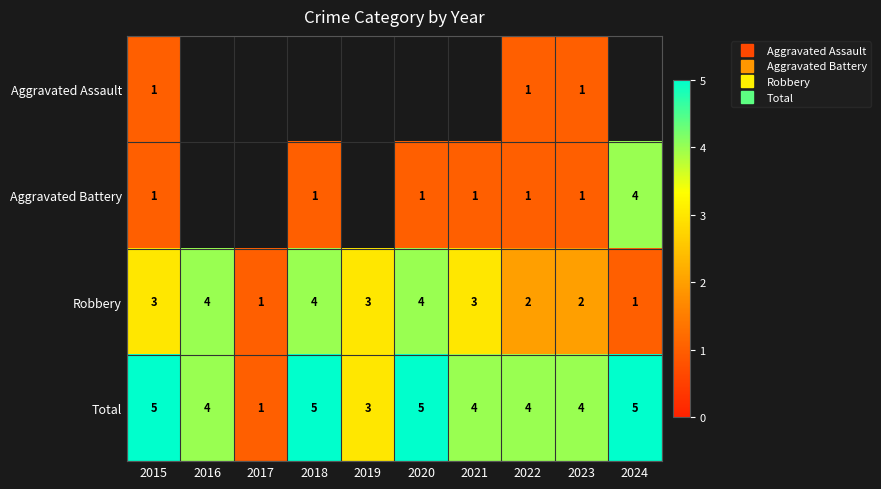

What is the greatest value displayed?

5.0